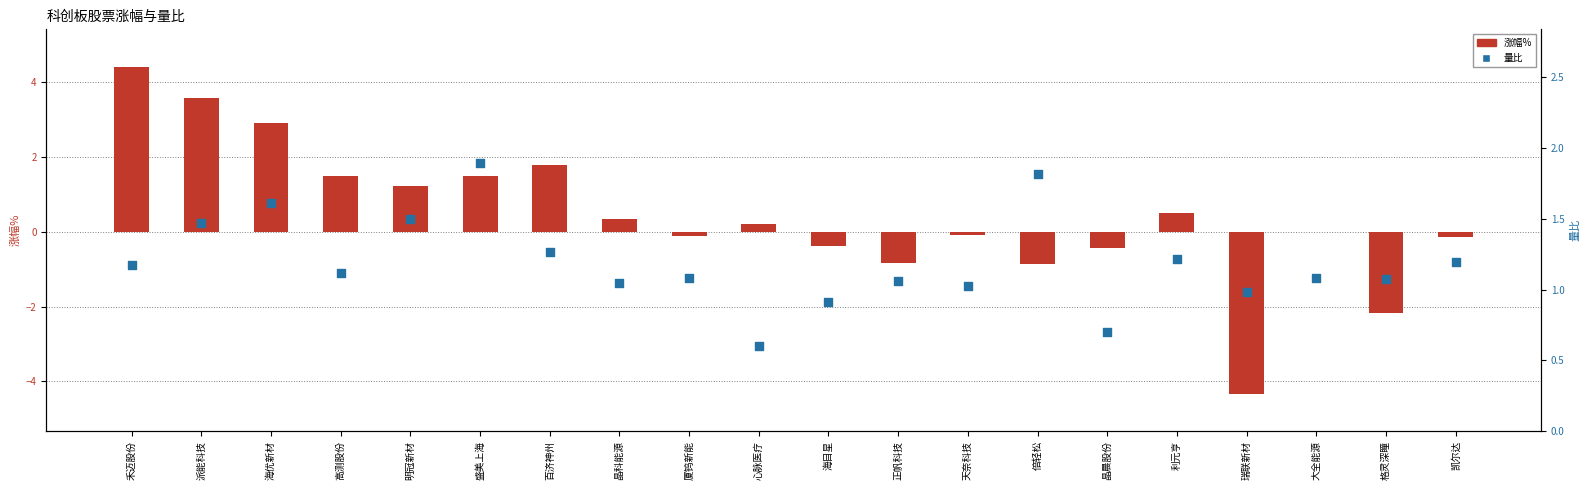

At how many categories does at least one series exceed 0?

20